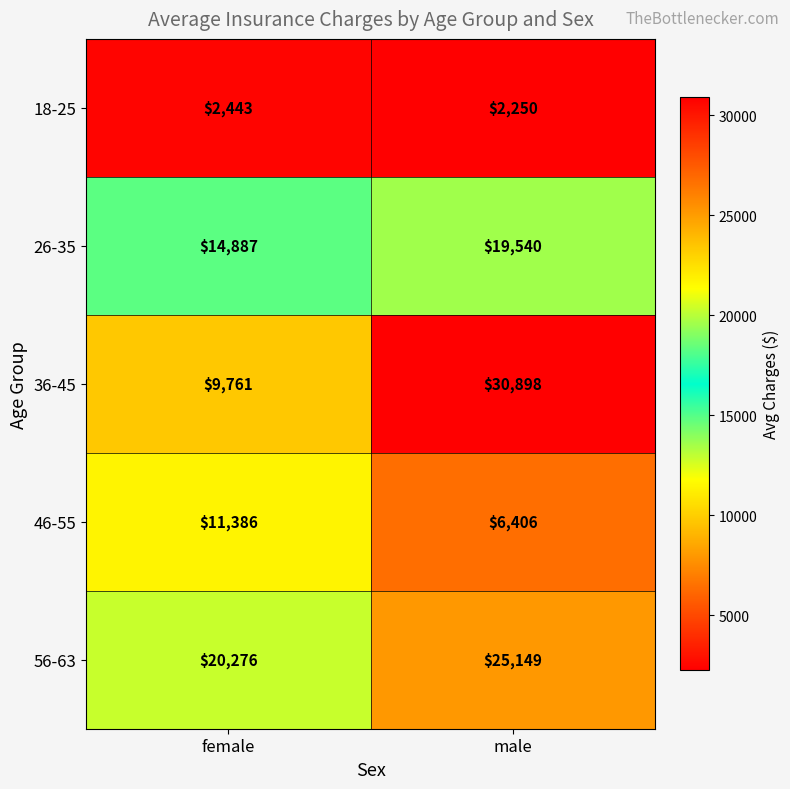

At which category is the sum across all series the highest?

male